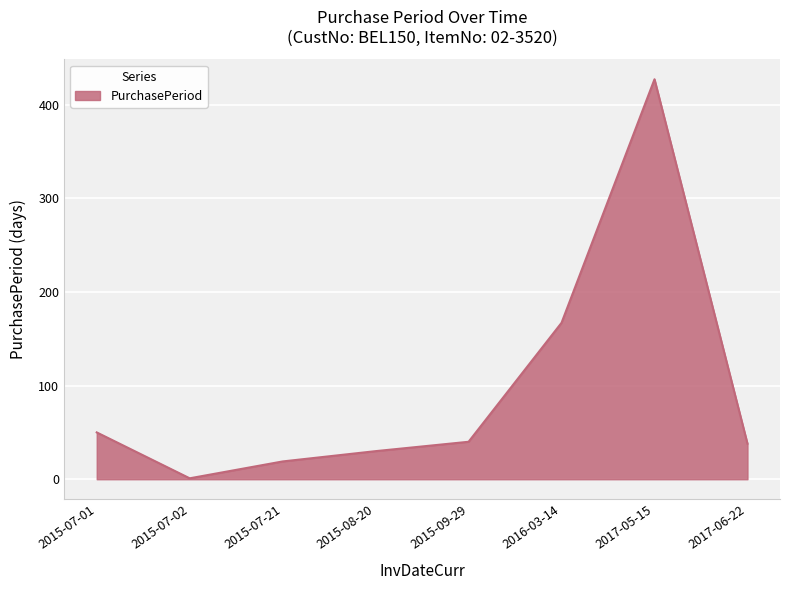

What position from the right is 2015-09-29?

4